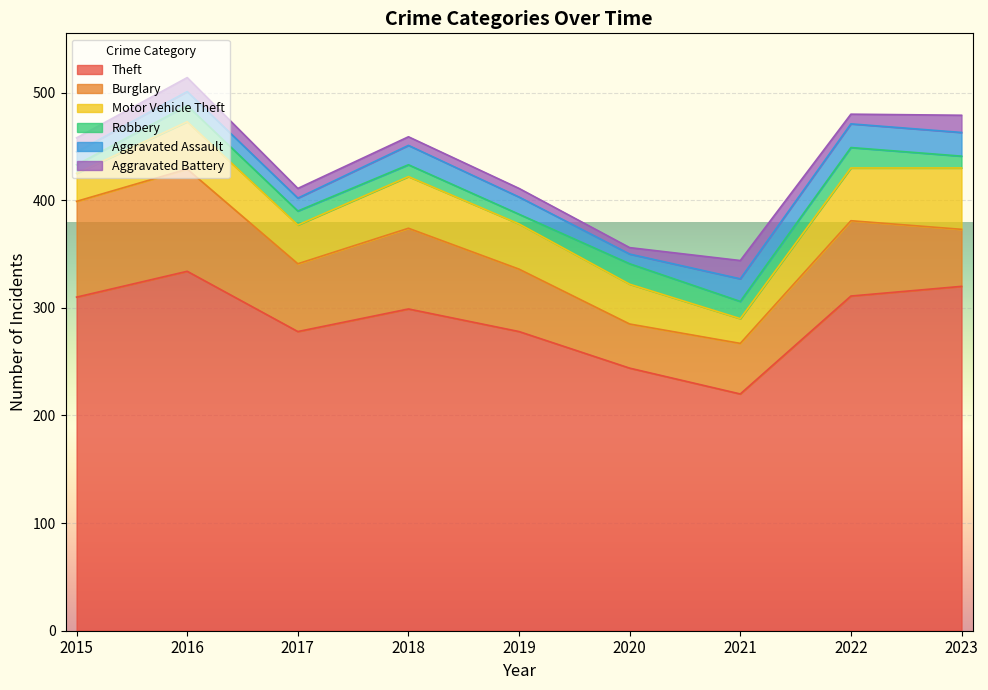

Between 2015 and 2021, which series saw the biggest shift?

Theft